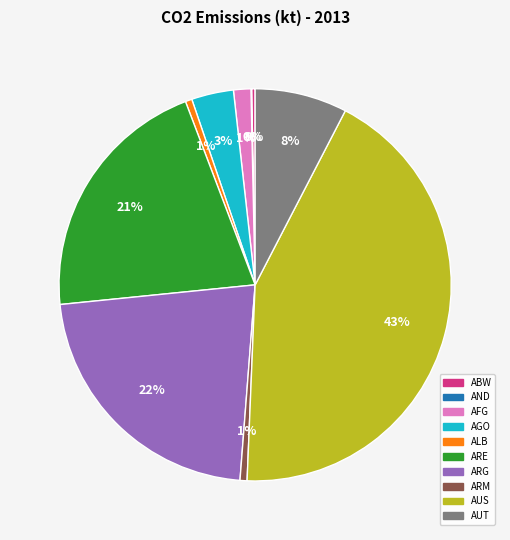

To the nearest percent, what percentage of the pie is AUS?

43%